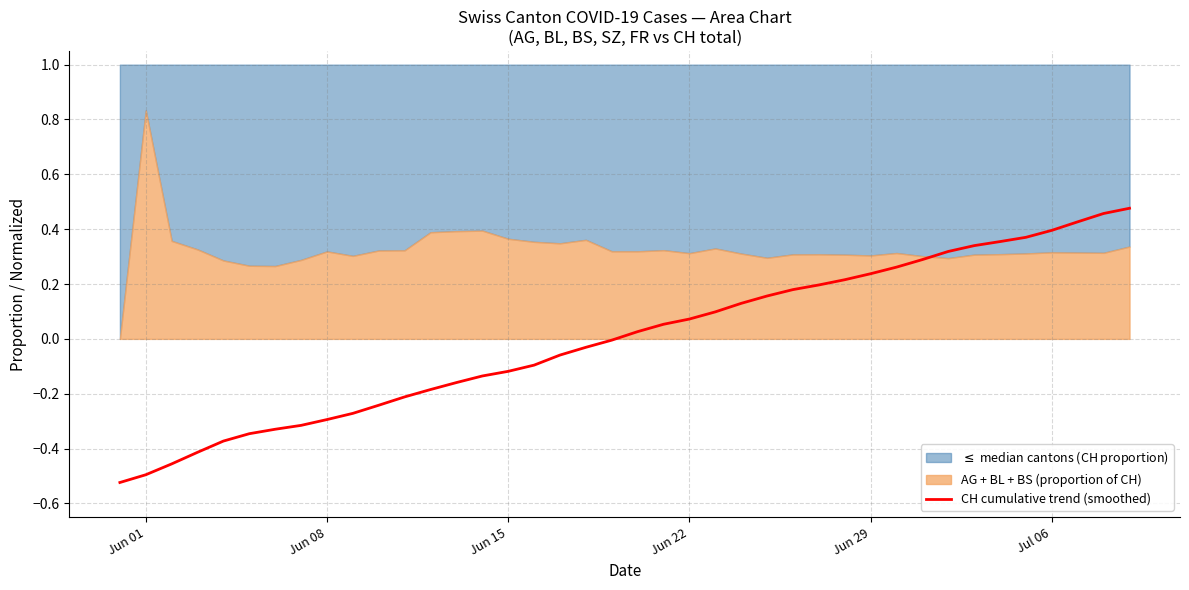

Reading right to left, transcribe all the data shown in this chart.

0.5	0.5	0.4	0.4	0.4	0.4	0.3	0.3	0.3	0.3	0.2	0.2	0.2	0.2	0.2	0.1	0.1	0.1	0.1	0.0	-0.0	-0.0	-0.1	-0.1	-0.1	-0.1	-0.2	-0.2	-0.2	-0.2	-0.3	-0.3	-0.3	-0.3	-0.3	-0.4	-0.4	-0.5	-0.5	-0.5